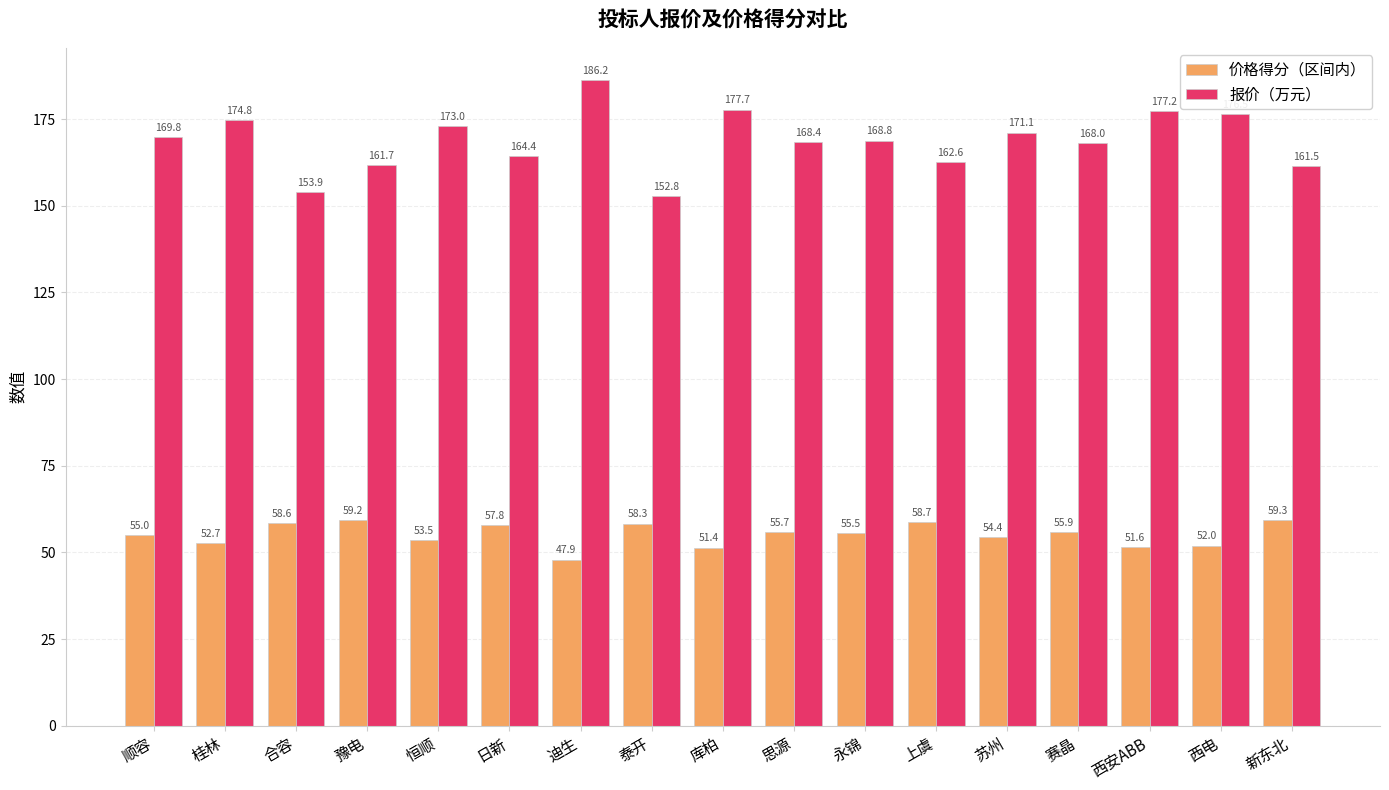

What is the sum of all 报价（万元） values?

2868.6